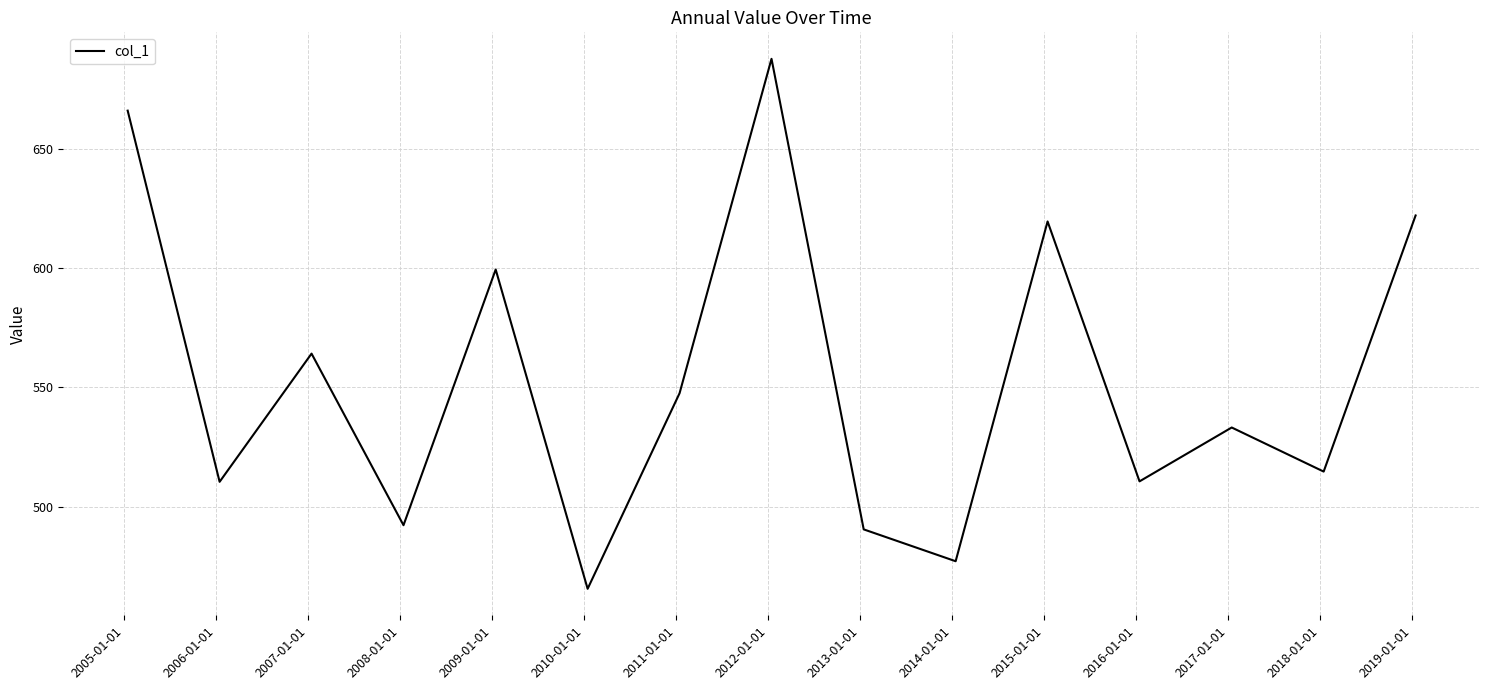

What is the minimum value shown in the chart?

465.5